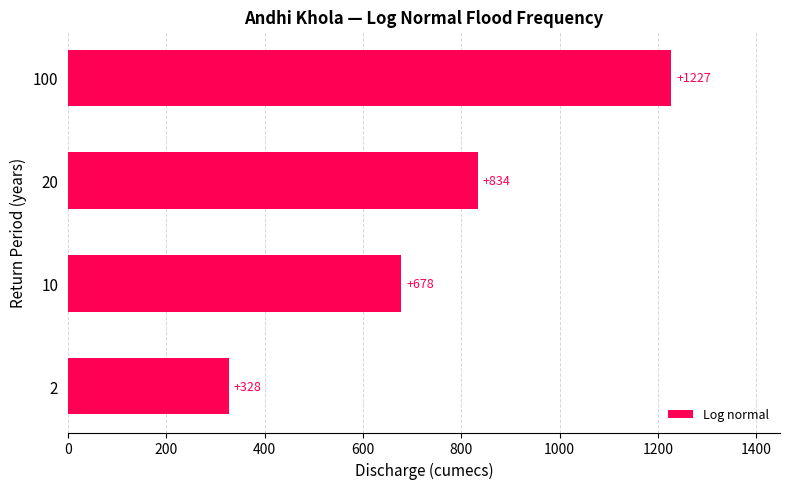

What is the sum of all values?

3066.9